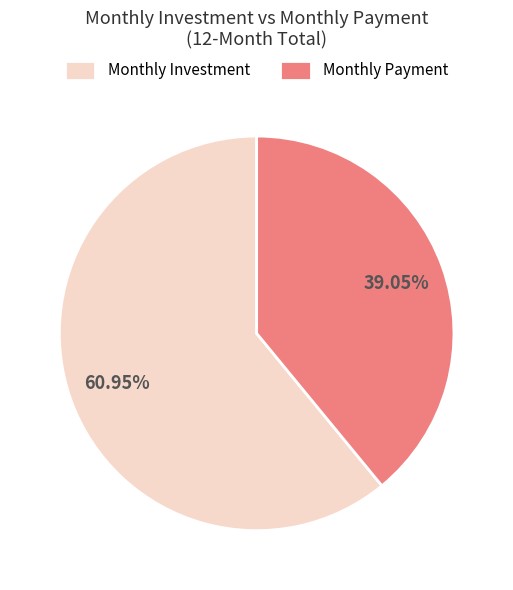

Which category has the smallest portion of the pie?

Monthly Payment